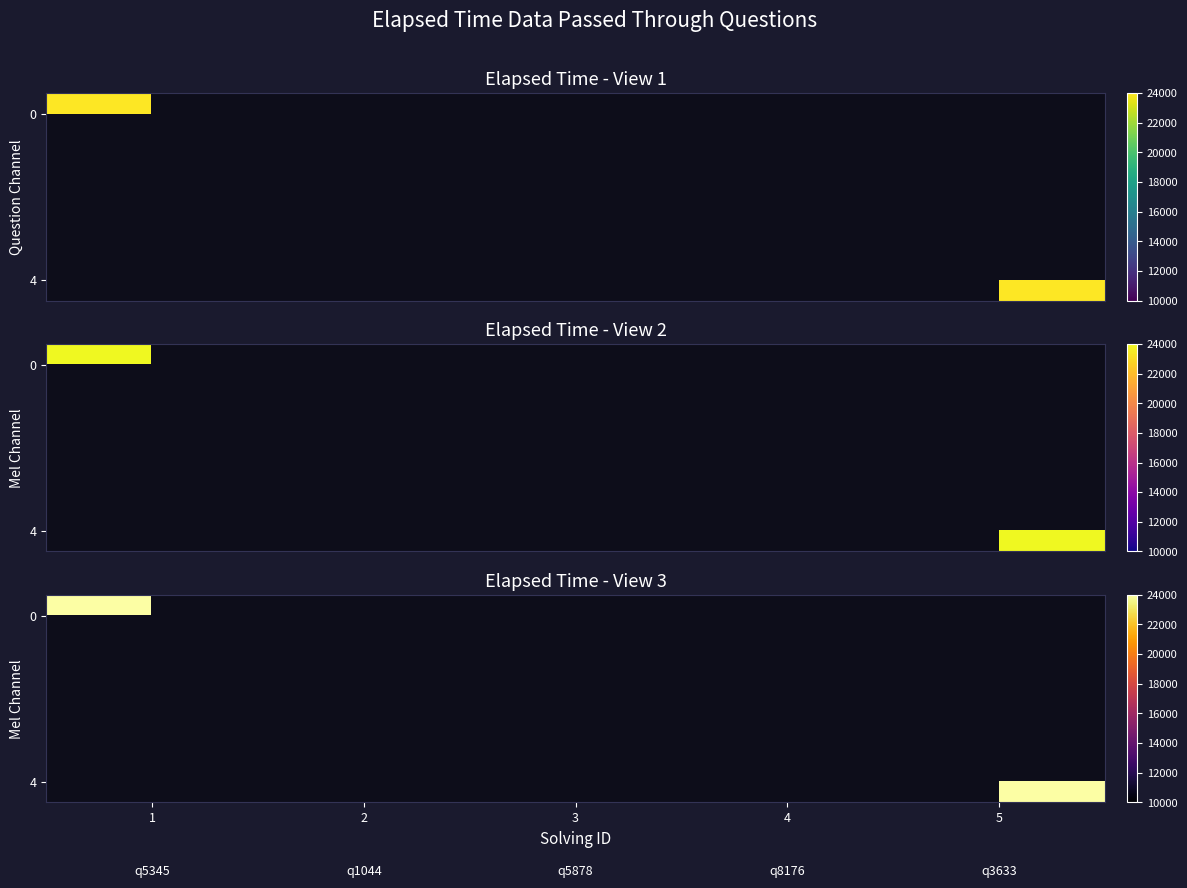

What is the minimum value shown in the chart?

10000.0